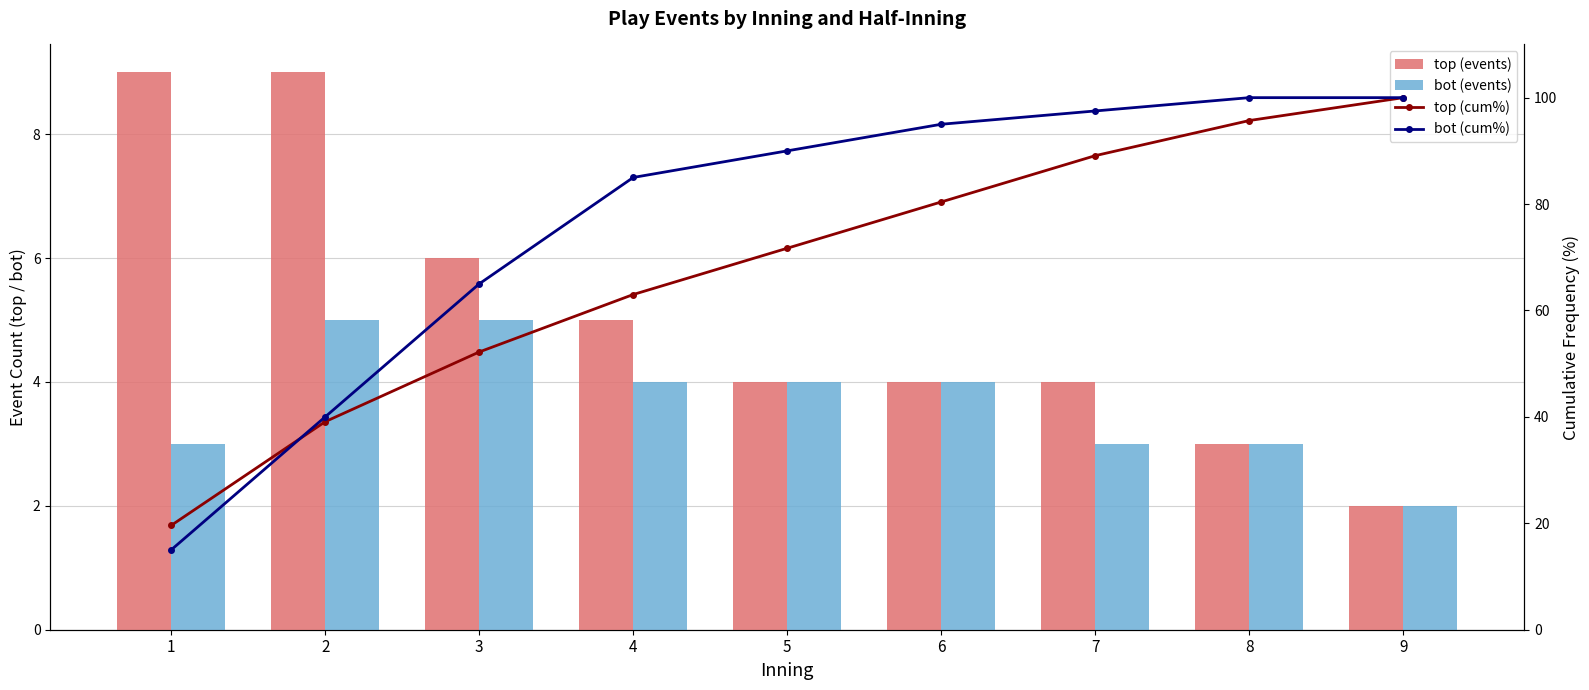

Count the number of categories in the chart.

9